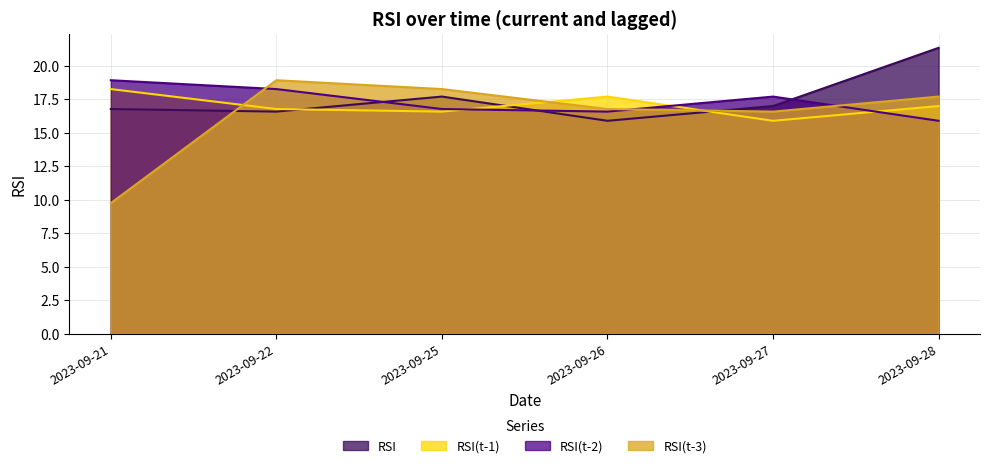

At which label is RSI(t-1) closest to 17?

2023-09-28